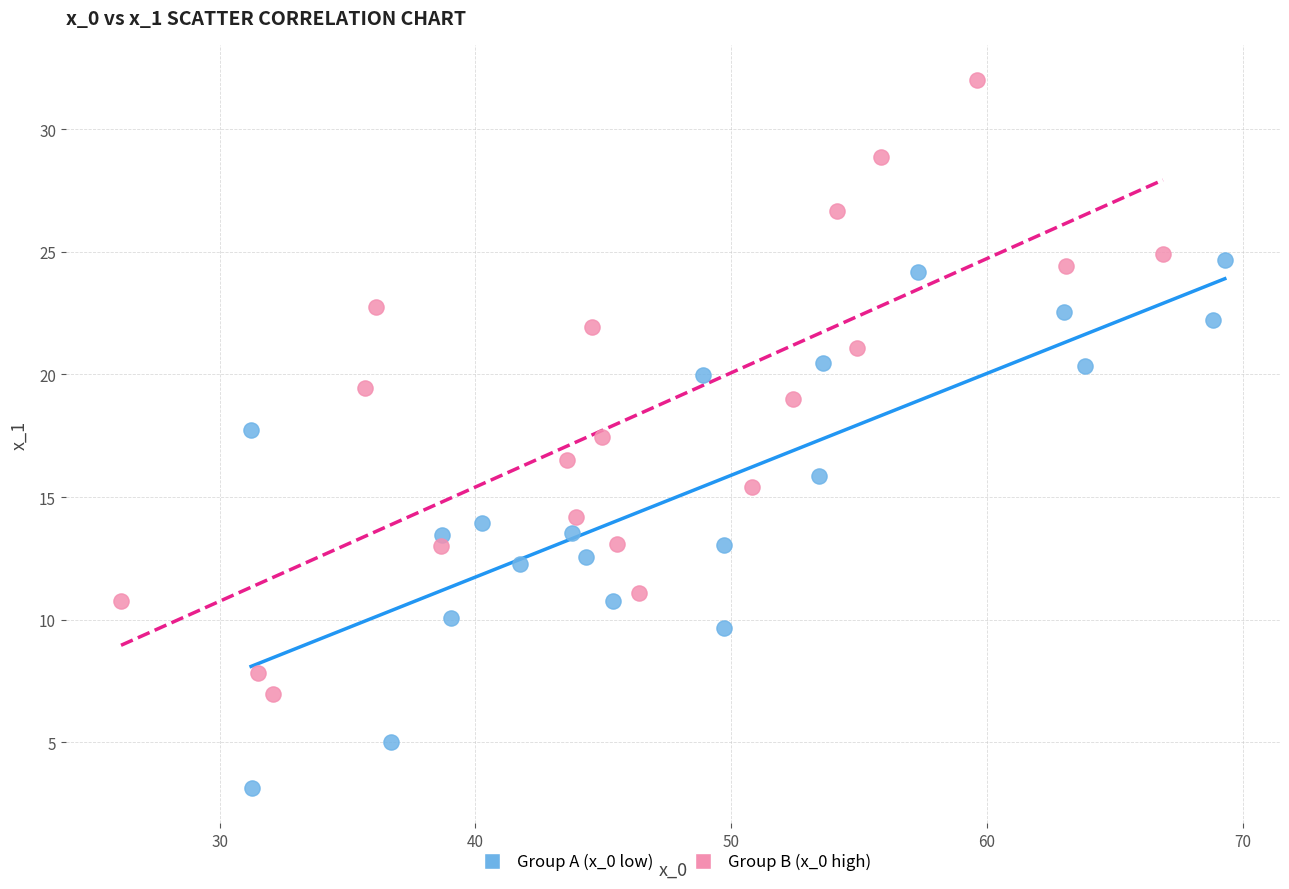

Which series has the widest spread of Y values?

Group B (x_0 high)